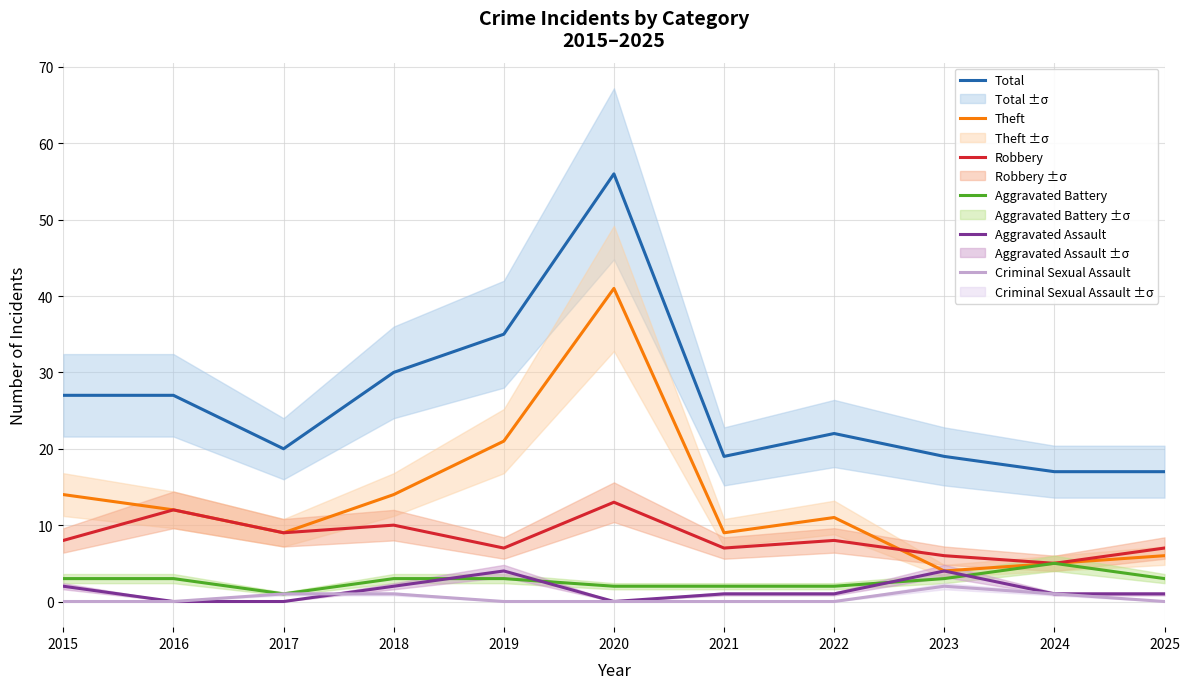

What is the spread (max minus min) of values at 2023?

17